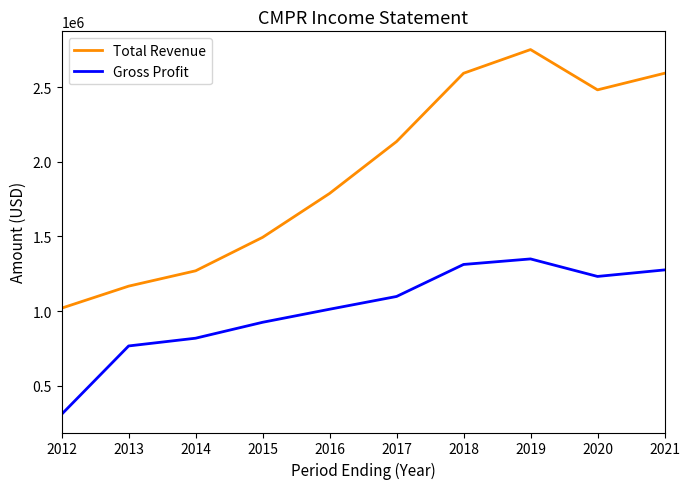

At which category is the sum across all series the highest?

2019